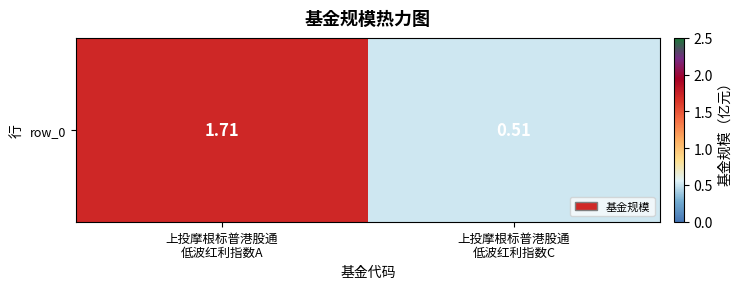

What is the sum of the values at 上投摩根标普港股通
低波红利指数A and 上投摩根标普港股通
低波红利指数C?

2.2